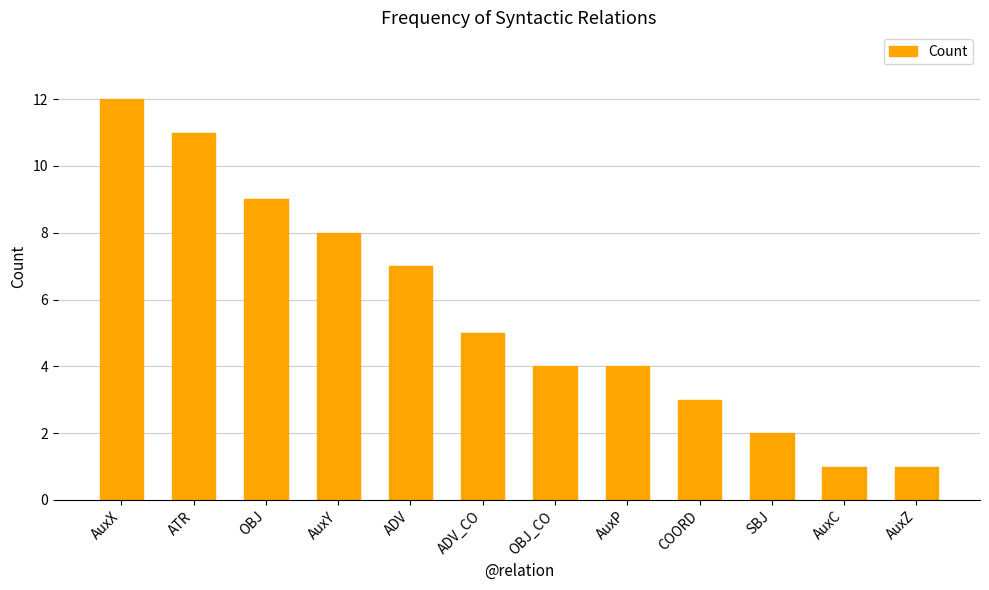

Which label corresponds to the largest value in the chart?

AuxX